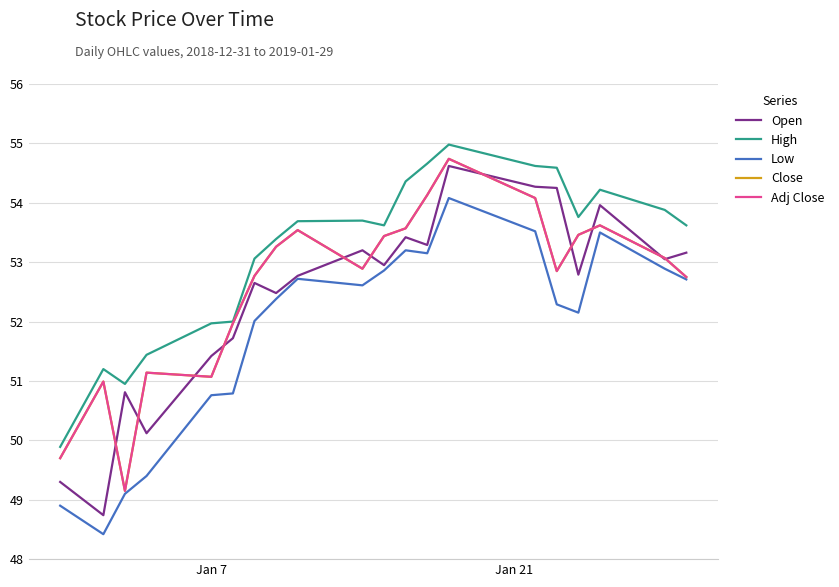

Does the chart have visible grid lines?

Yes